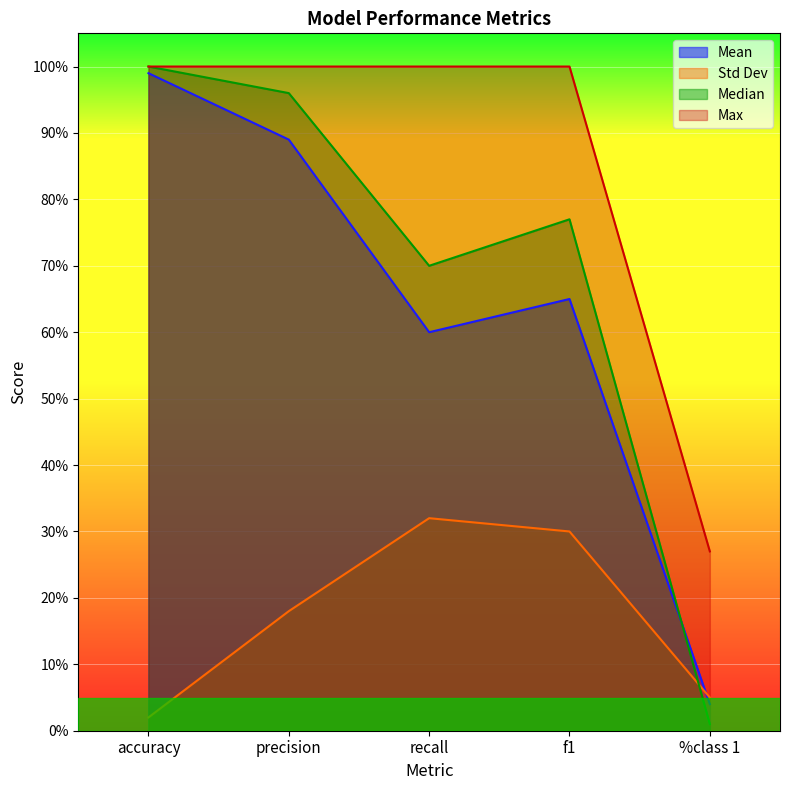

Reading left to right, transcribe all the data shown in this chart.

Mean: accuracy=1.0	precision=0.9	recall=0.6	f1=0.7	%class 1=0.0
Std Dev: accuracy=0.0	precision=0.2	recall=0.3	f1=0.3	%class 1=0.1
Median: accuracy=1.0	precision=1.0	recall=0.7	f1=0.8	%class 1=0.0
Max: accuracy=1.0	precision=1.0	recall=1.0	f1=1.0	%class 1=0.3